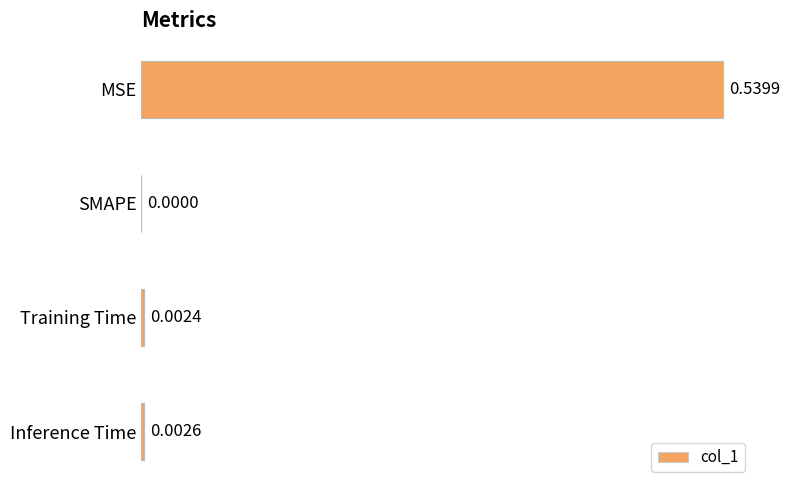

Reading right to left, transcribe all the data shown in this chart.

0.0	0.0	0.0	0.5